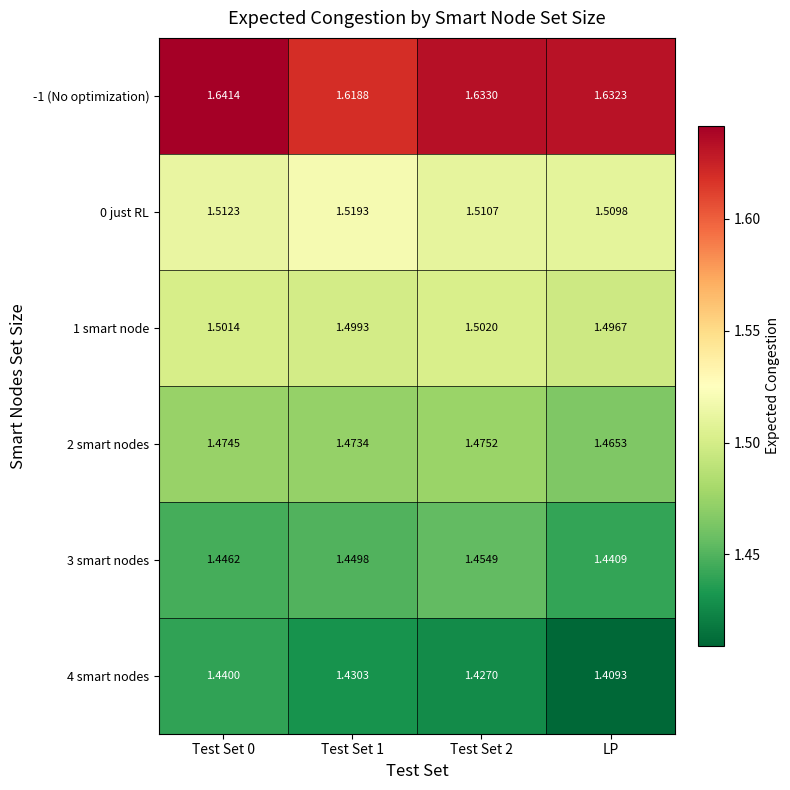

At which label does 2 smart nodes reach its minimum?

LP